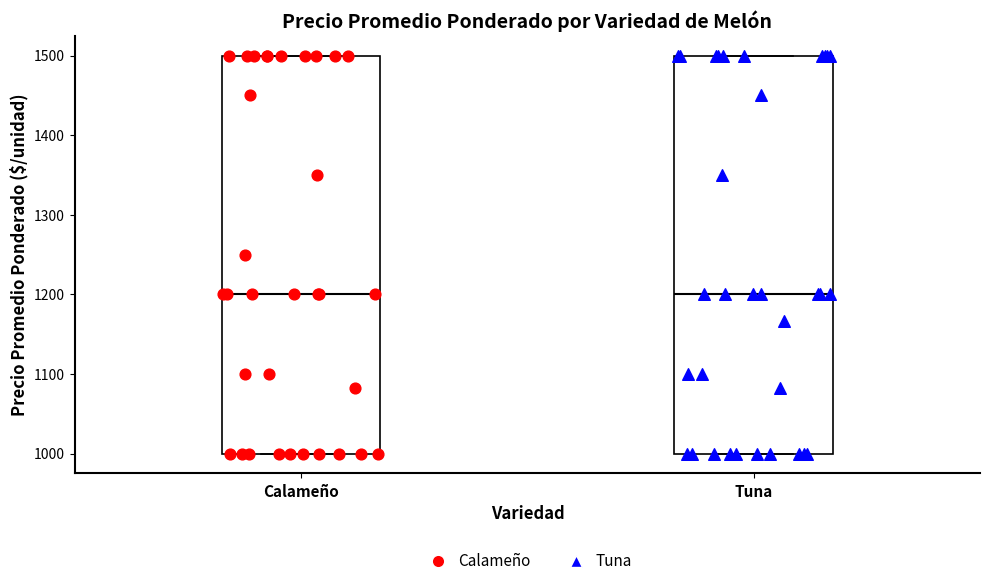

Reading left to right, read every box against the y-axis: the position of its median line, the range the box covers, and the ends of its whiskers. The values are not printed on the chart, so give them approximately, as read against the axis.

Calameño: median 1200, box 1000 to 1500, whiskers 1000 to 1500
Tuna: median 1200, box 1000 to 1500, whiskers 1000 to 1500